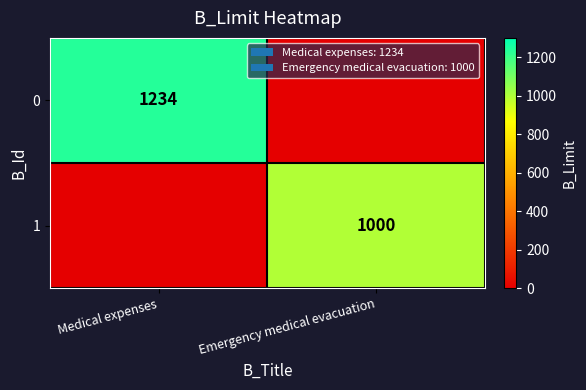

True or false: 0 has a value of 845 at Medical expenses.

False